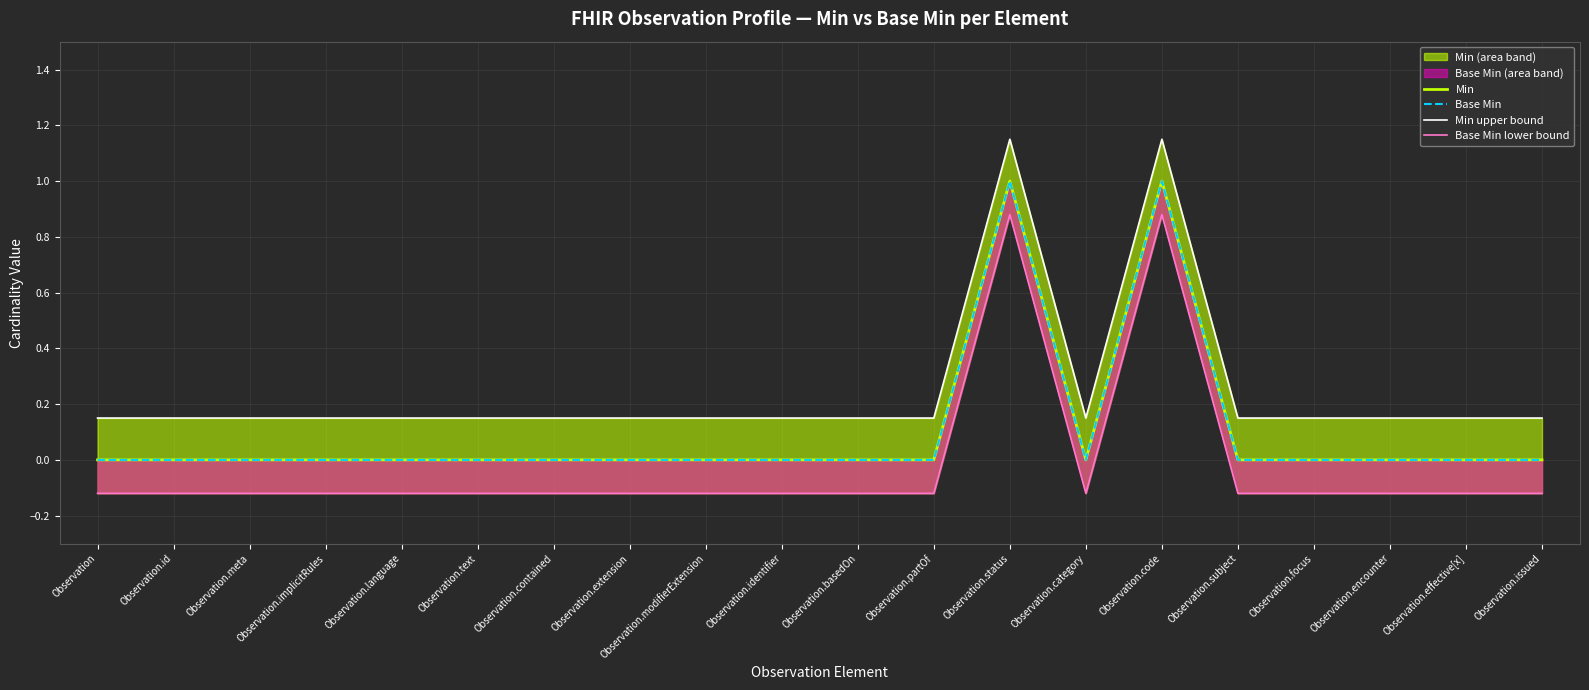

Which has a higher value, Observation.meta or Observation.implicitRules?

Observation.meta